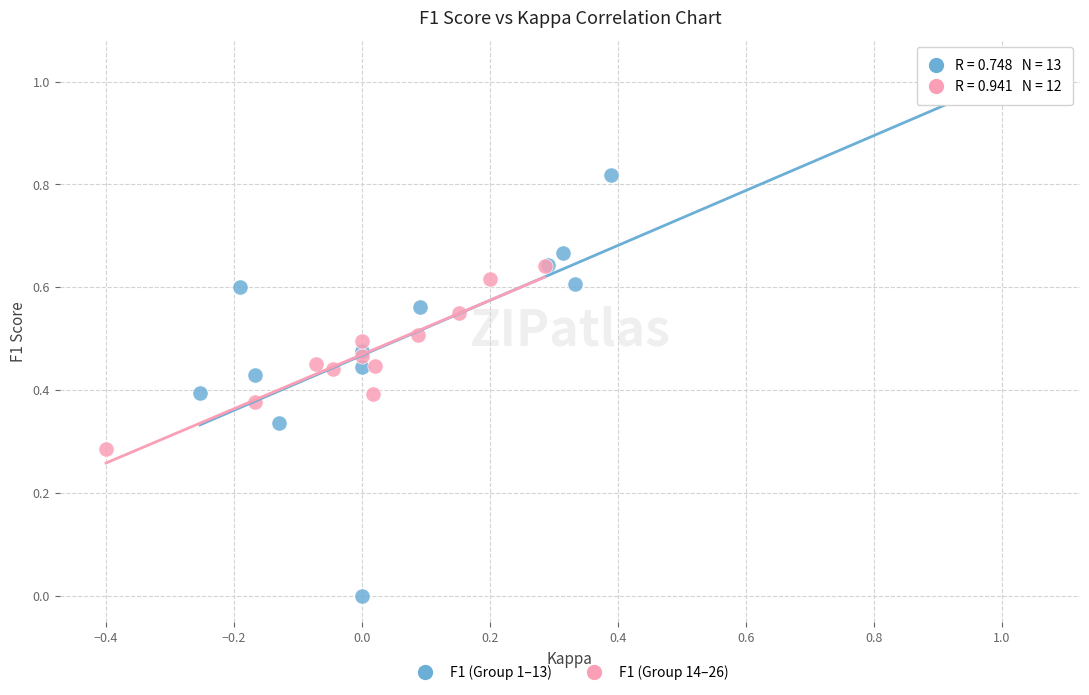

What are all the series names shown in the legend?

F1 (Group 1–13), F1 (Group 14–26)